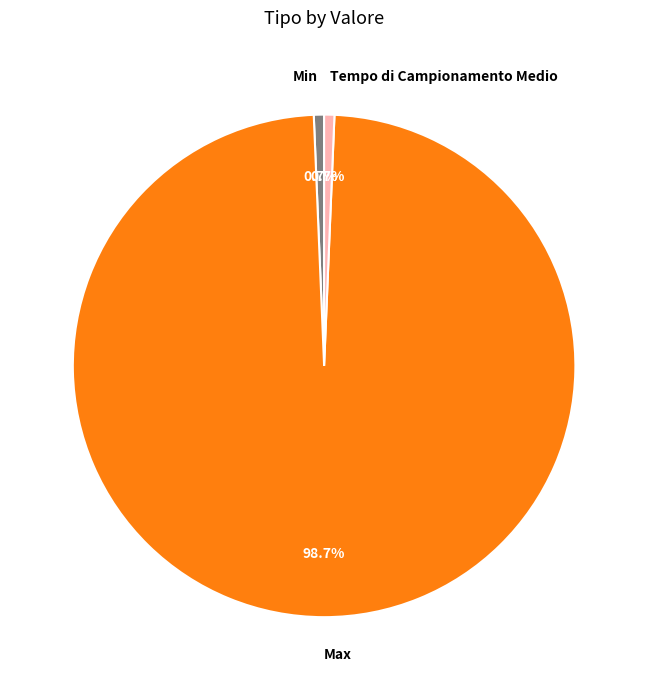

The Tempo di Campionamento Medio slice represents 11% of the pie. True or false?

False